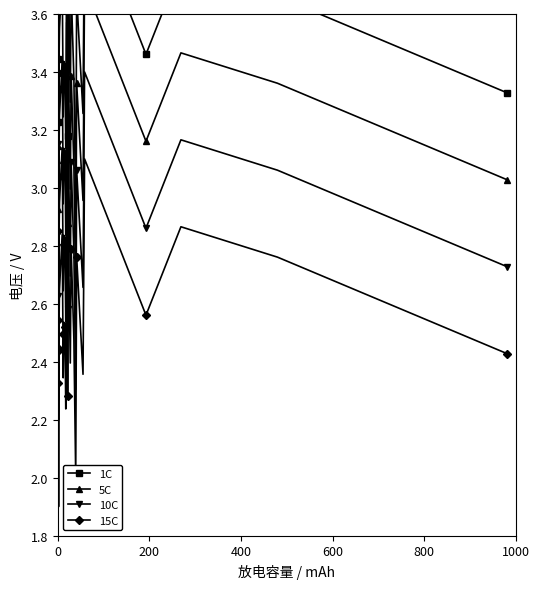

In 15C, how many points are higher than both neighbors (excluding endpoints)?

12